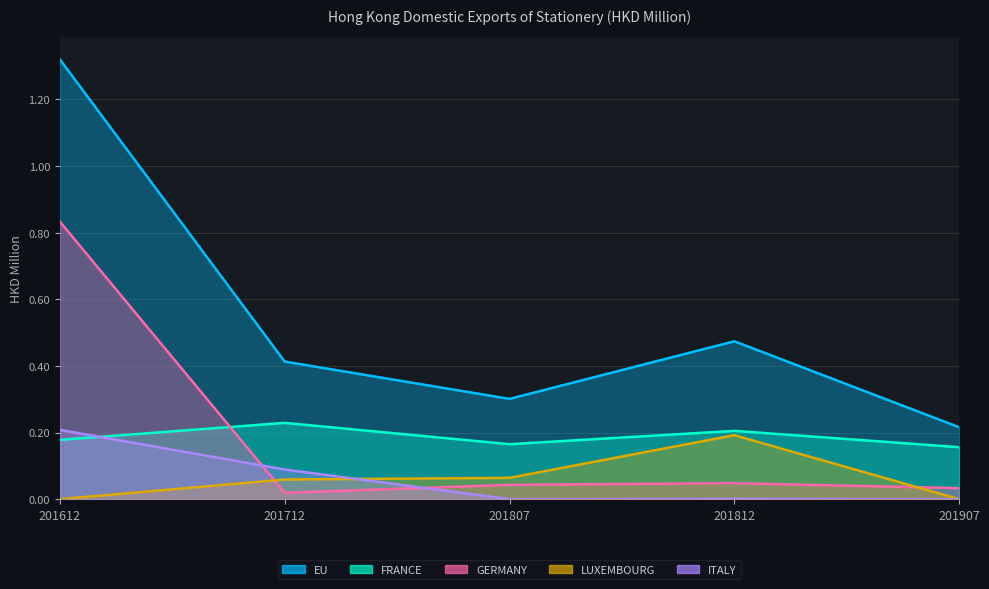

The value of EU at 201712 is 0.4. True or false?

True